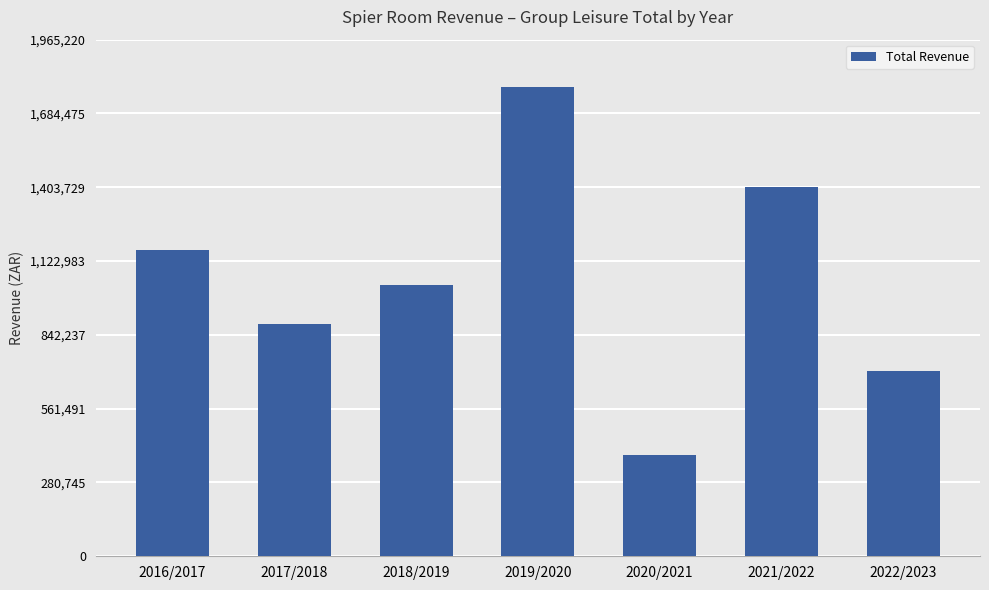

What is the difference between the second highest and second lowest values?

701067.3